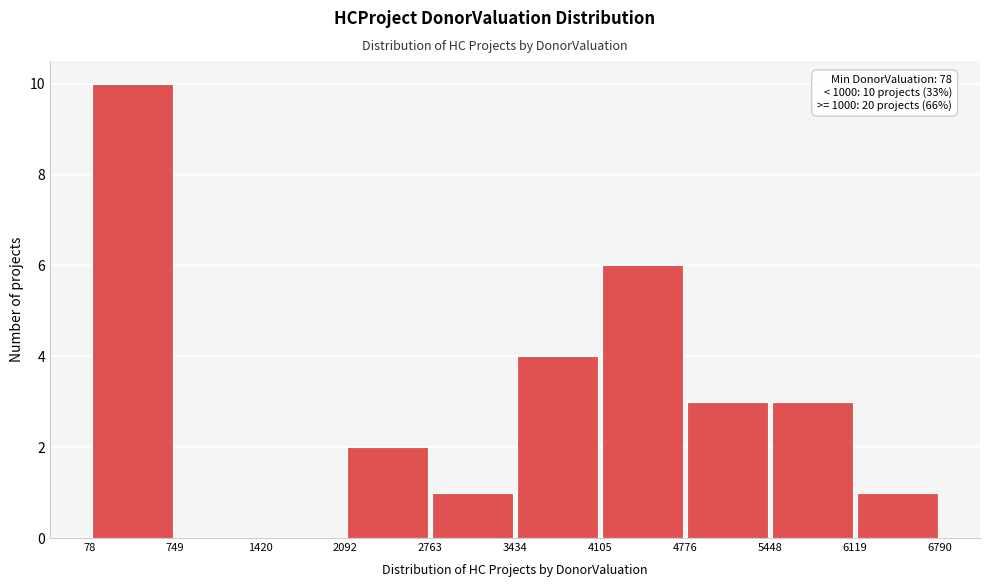

Over which range of the x-axis is the bar tallest?

78 to 749